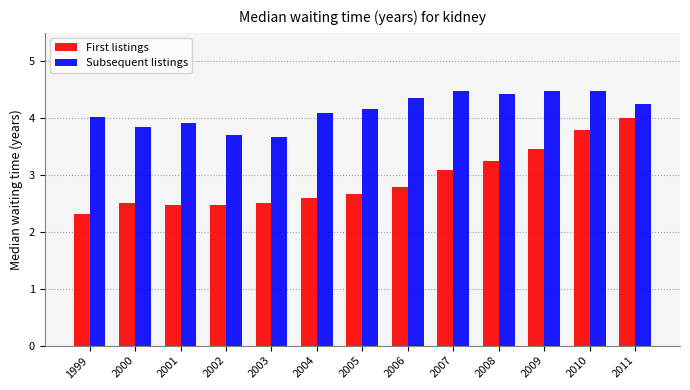

Which series changed the most between 2005 and 2007?

First listings